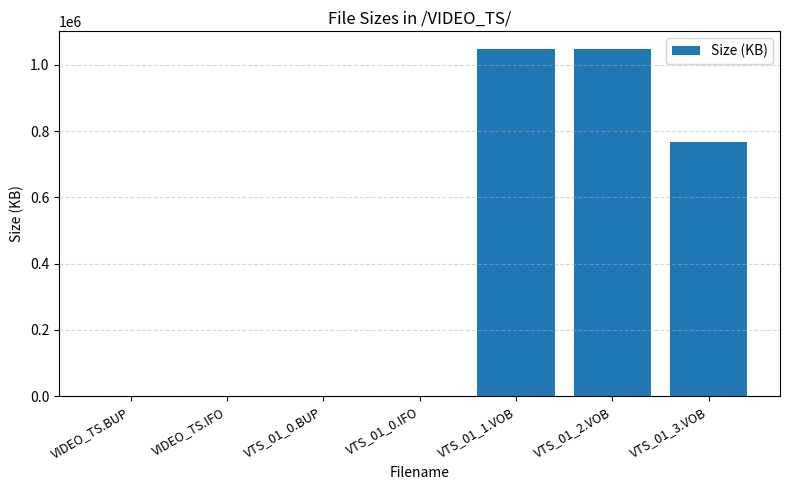

Where is the data nearest to the value 524179?

VTS_01_3.VOB